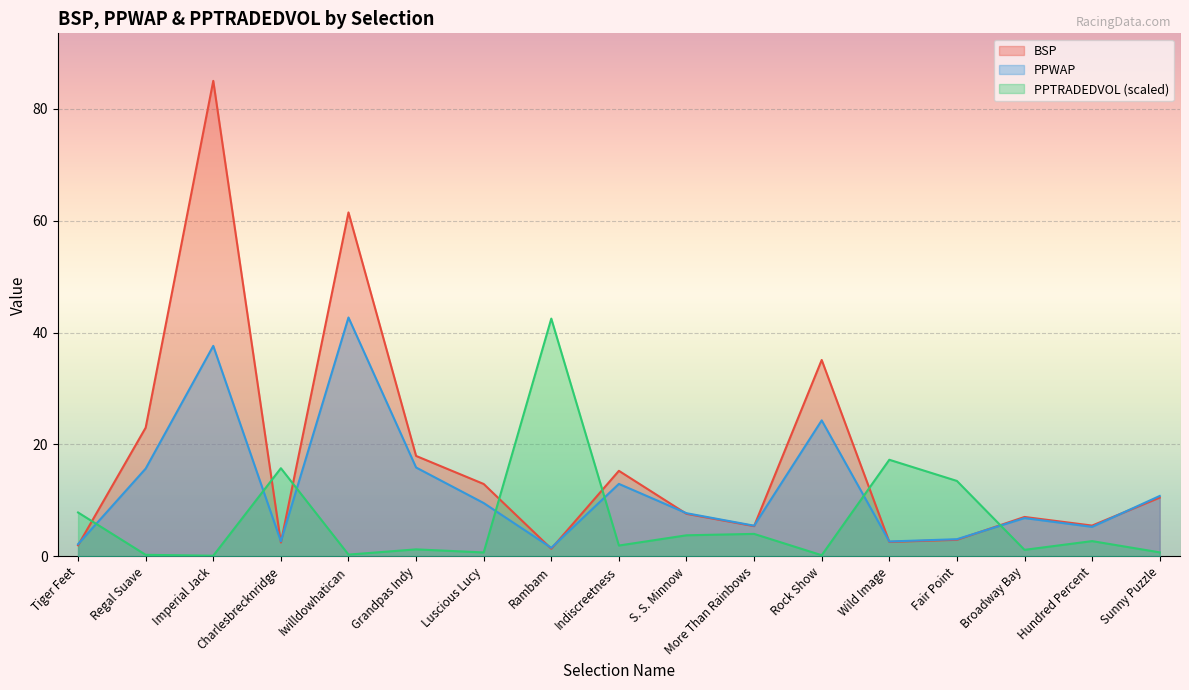

At which category is the sum across all series the highest?

Imperial Jack